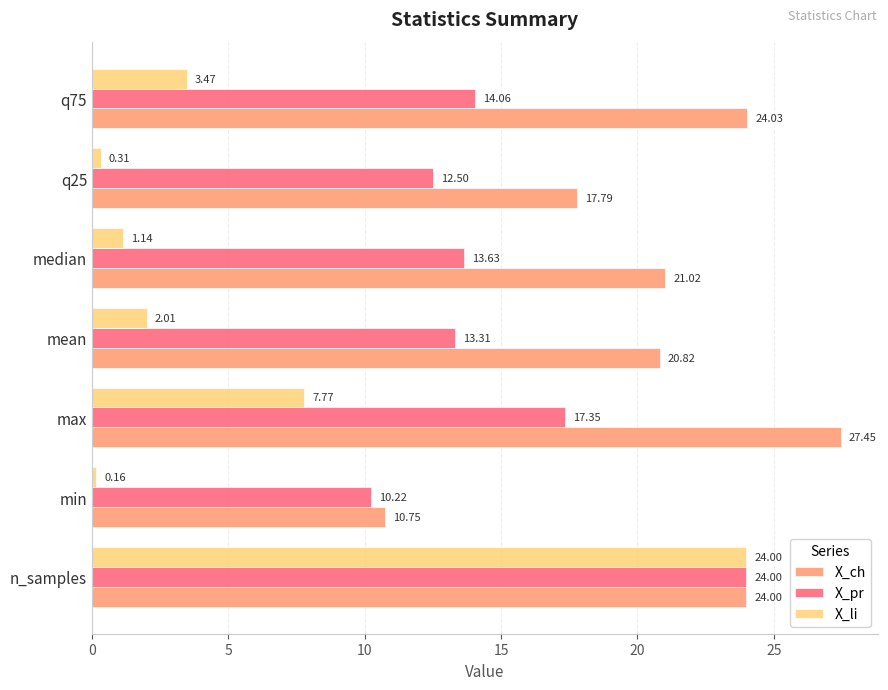

List the labels in order of X_li value, smallest first.

min, q25, median, mean, q75, max, n_samples